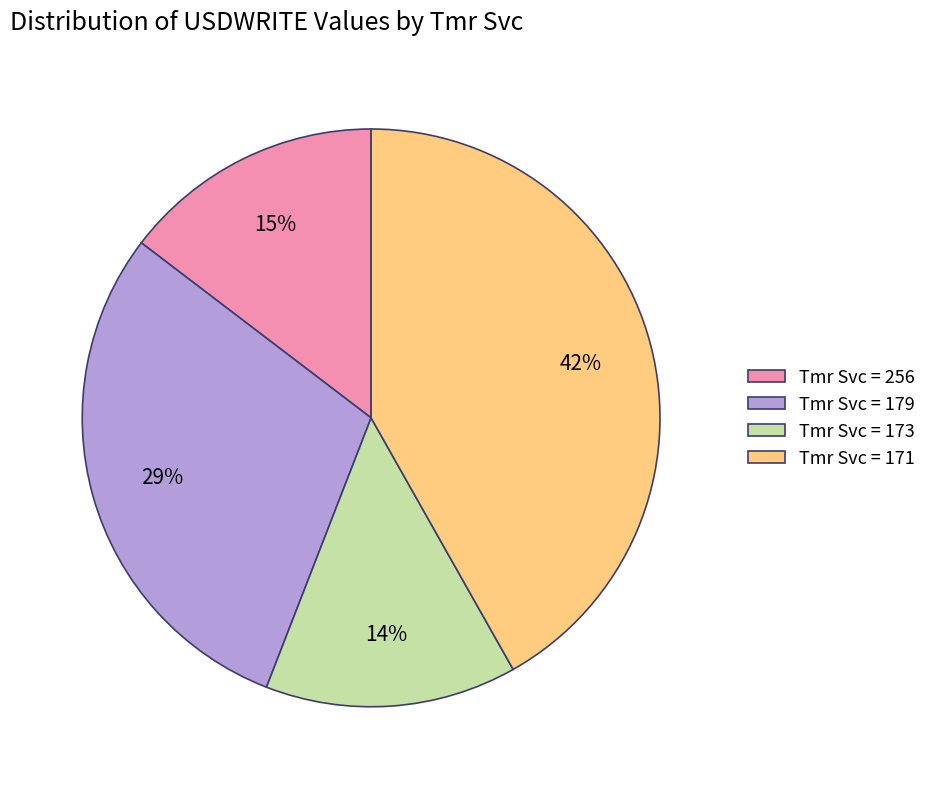

What is the largest slice in the pie chart?

Tmr Svc = 171